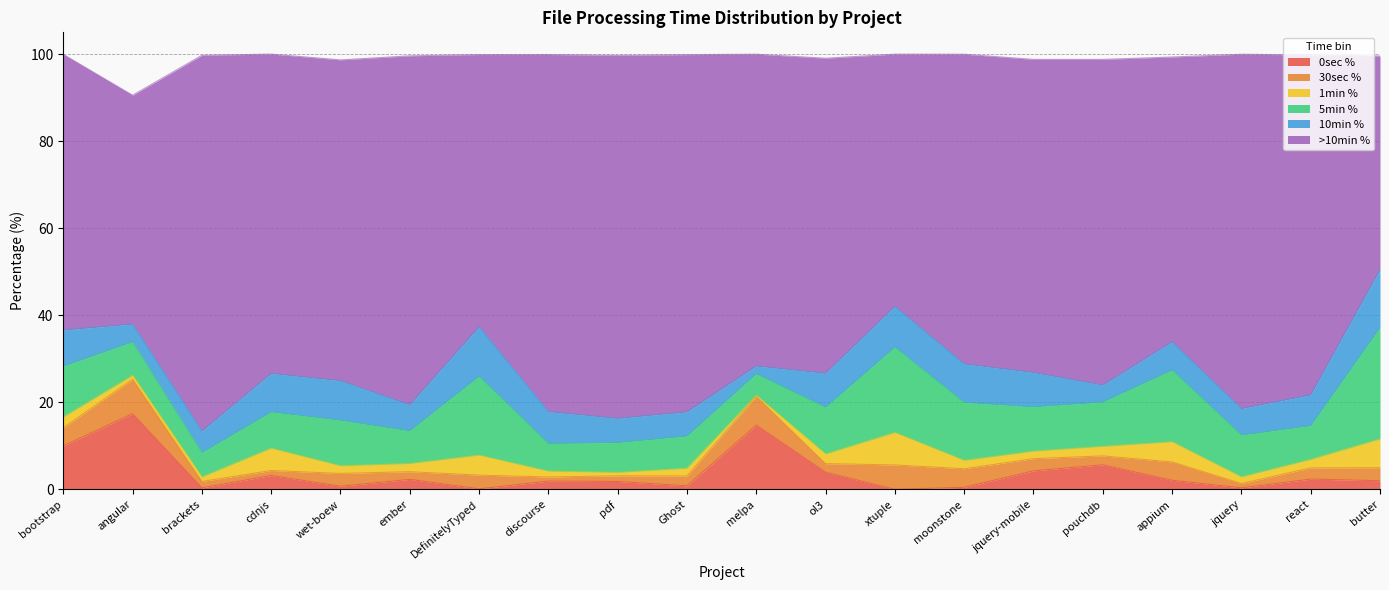

Reading left to right, transcribe all the data shown in this chart.

0sec %: 10.0	17.4	0.4	3.2	0.7	2.3	0.1	1.9	1.8	0.8	14.8	4.0	0.0	0.5	4.3	5.7	2.1	0.4	2.4	2.0
30sec %: 4.2	7.9	1.5	1.1	2.9	1.8	3.1	0.9	1.3	2.3	6.6	2.0	5.6	4.3	2.8	2.0	4.2	1.0	2.6	3.0
1min %: 2.5	0.9	1.0	5.1	1.7	1.9	4.6	1.3	0.8	1.8	0.2	2.2	7.5	1.9	1.7	2.2	4.6	1.5	1.9	6.6
5min %: 11.7	7.7	5.6	8.3	10.5	7.5	18.1	6.3	6.9	7.4	4.9	10.7	19.6	13.3	10.2	10.2	16.5	9.6	7.8	25.6
10min %: 8.3	4.1	4.9	8.8	9.1	6.0	11.4	7.3	5.6	5.5	1.8	7.8	9.3	8.8	7.9	3.9	6.5	6.1	7.1	13.3
>10min %: 63.3	52.6	86.3	73.4	73.7	80.2	62.5	82.0	83.4	82.1	71.6	72.4	58.0	71.2	71.9	74.8	65.4	81.4	78.1	49.1